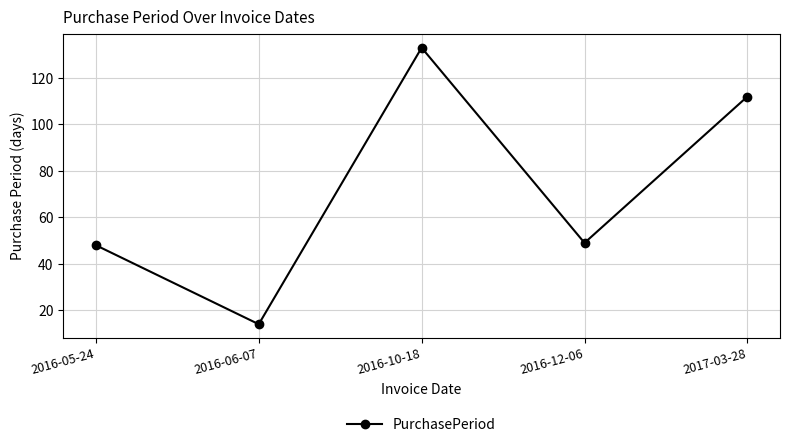

True or false: the data shows 48 at 2016-05-24.

True